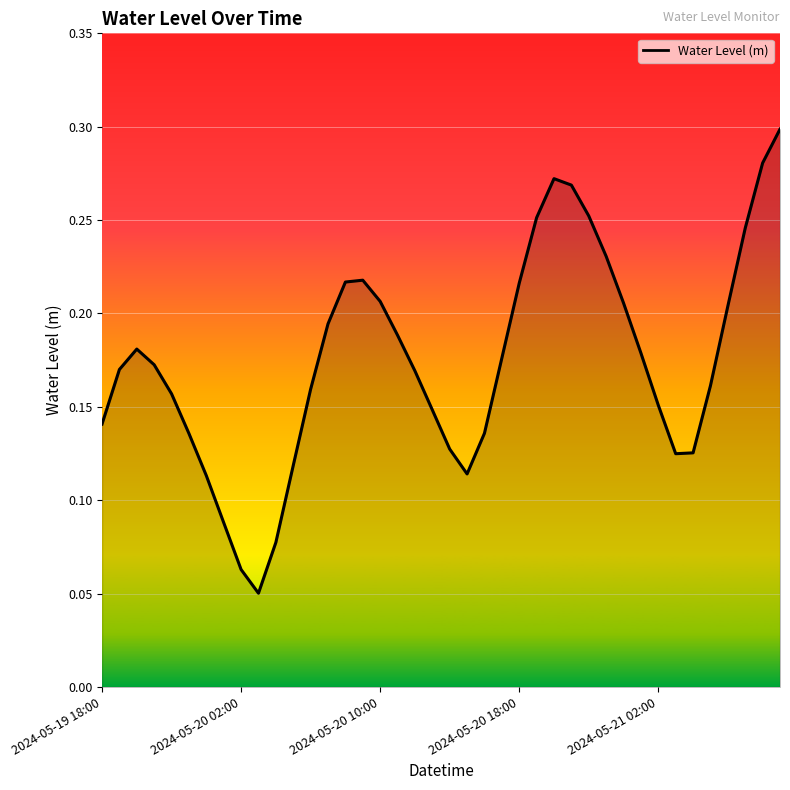

Does the chart display data point markers on the line(s)?

No